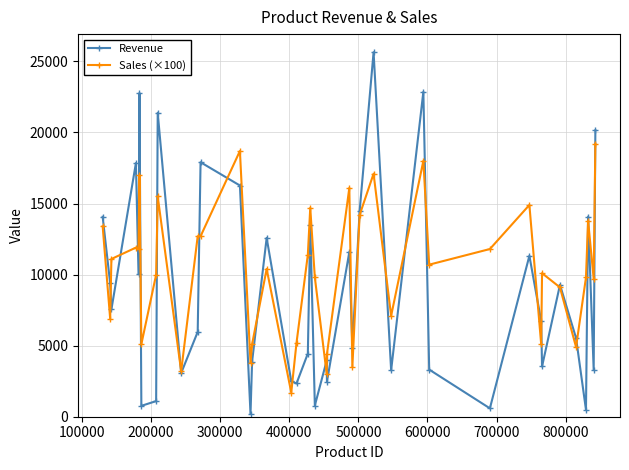

Rank the series by their average value, from highest to lowest.

Sales (×100), Revenue